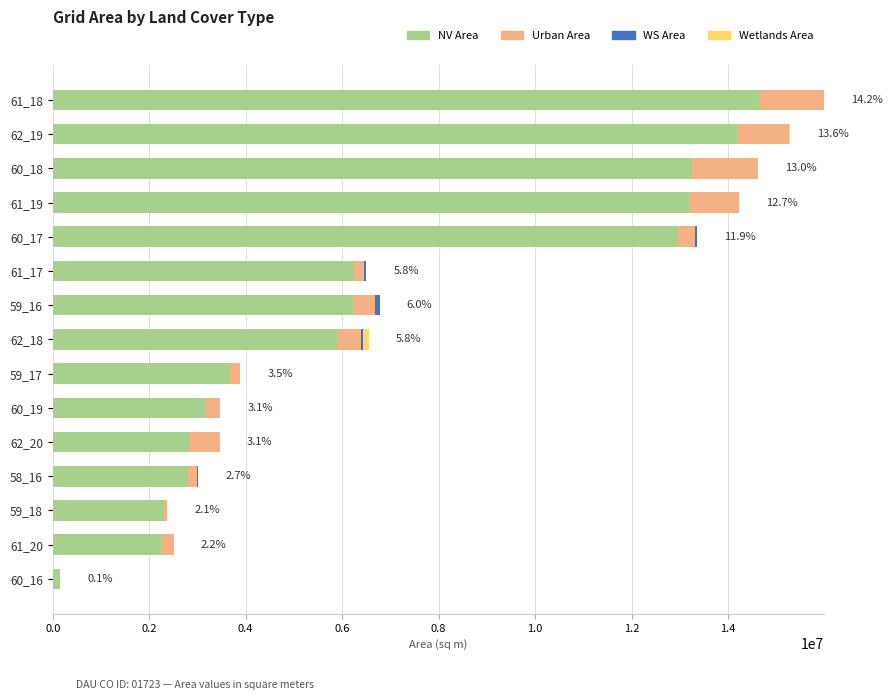

How many categories are shown in the chart?

15